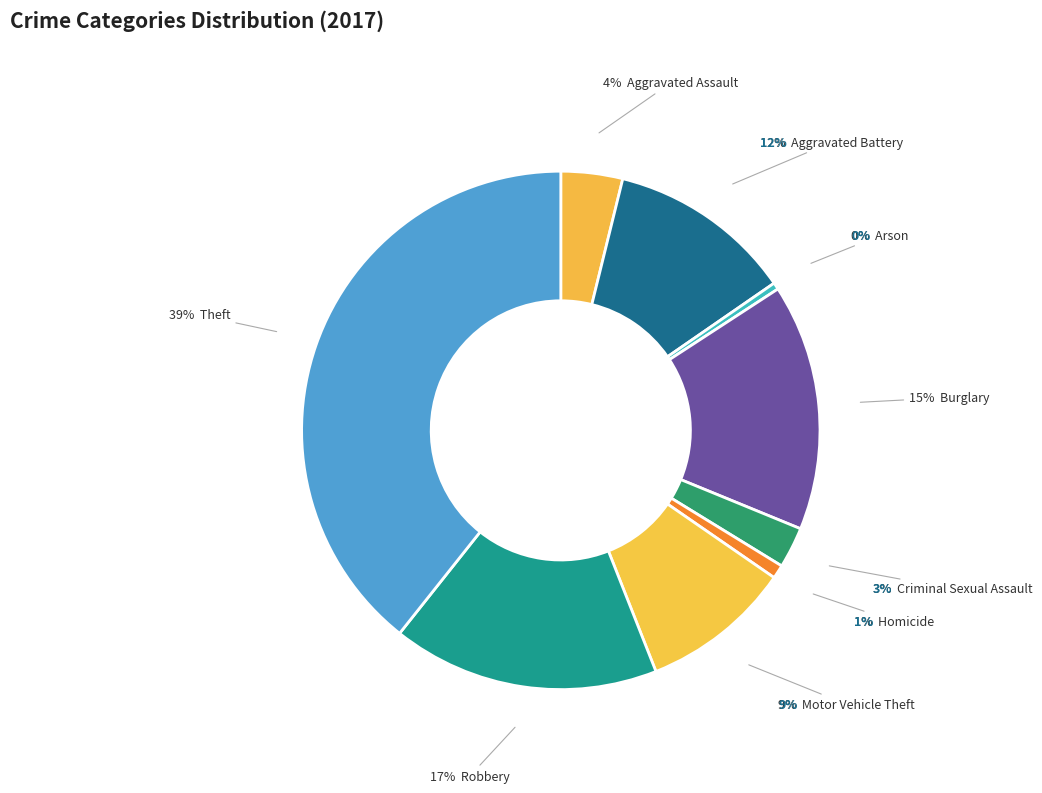

How many slices are in this pie chart?

9